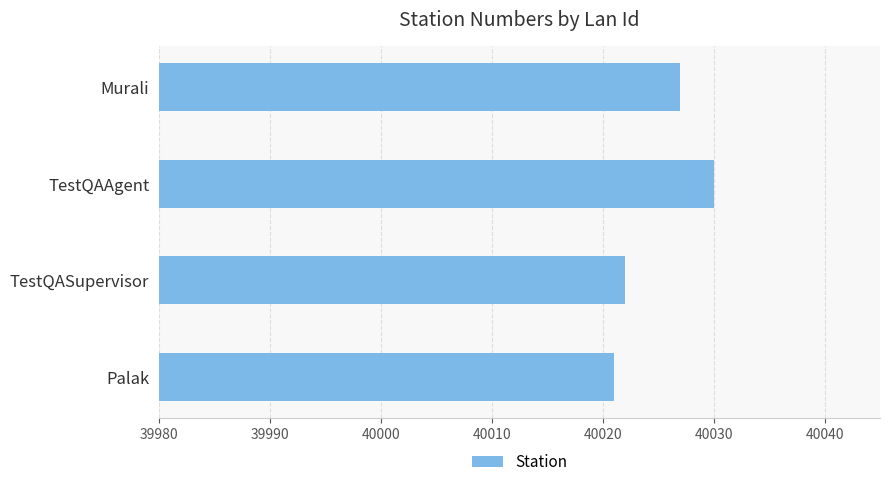

List the labels in order of value, largest first.

TestQAAgent, Murali, TestQASupervisor, Palak